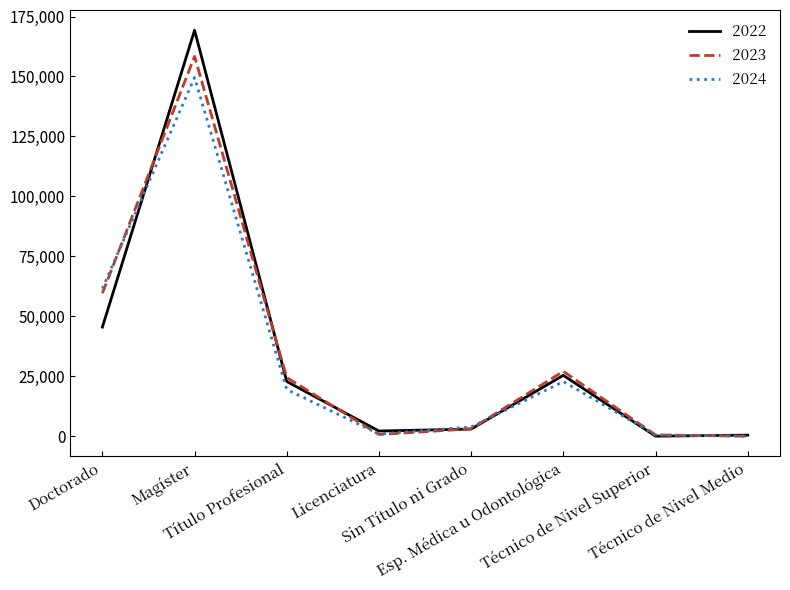

How many lines are shown in the chart?

3